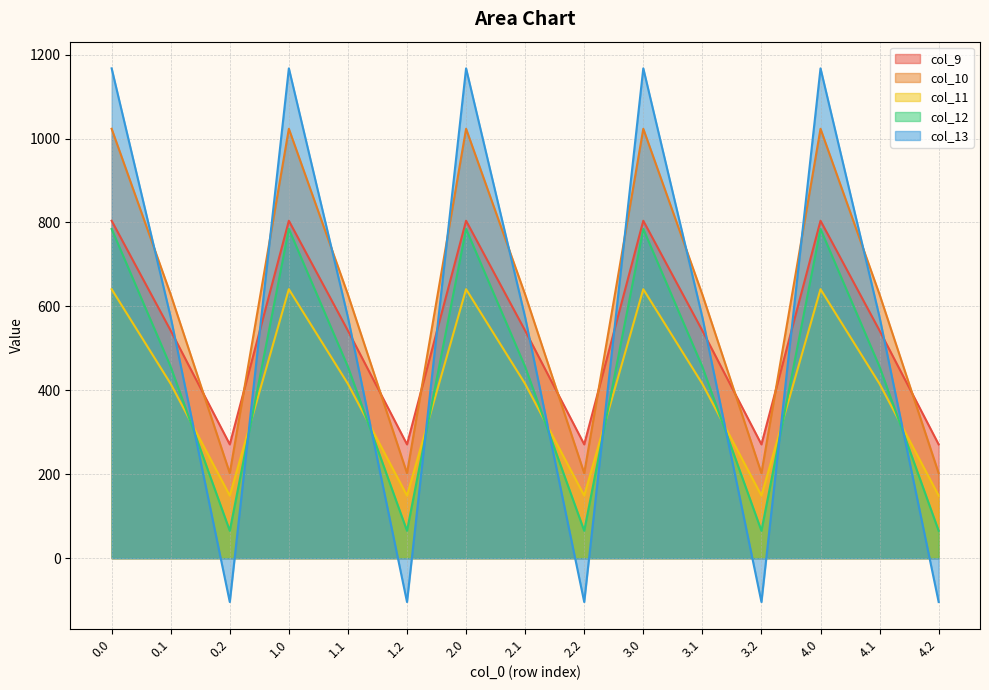

Which series has the largest total across all categories?

col_10